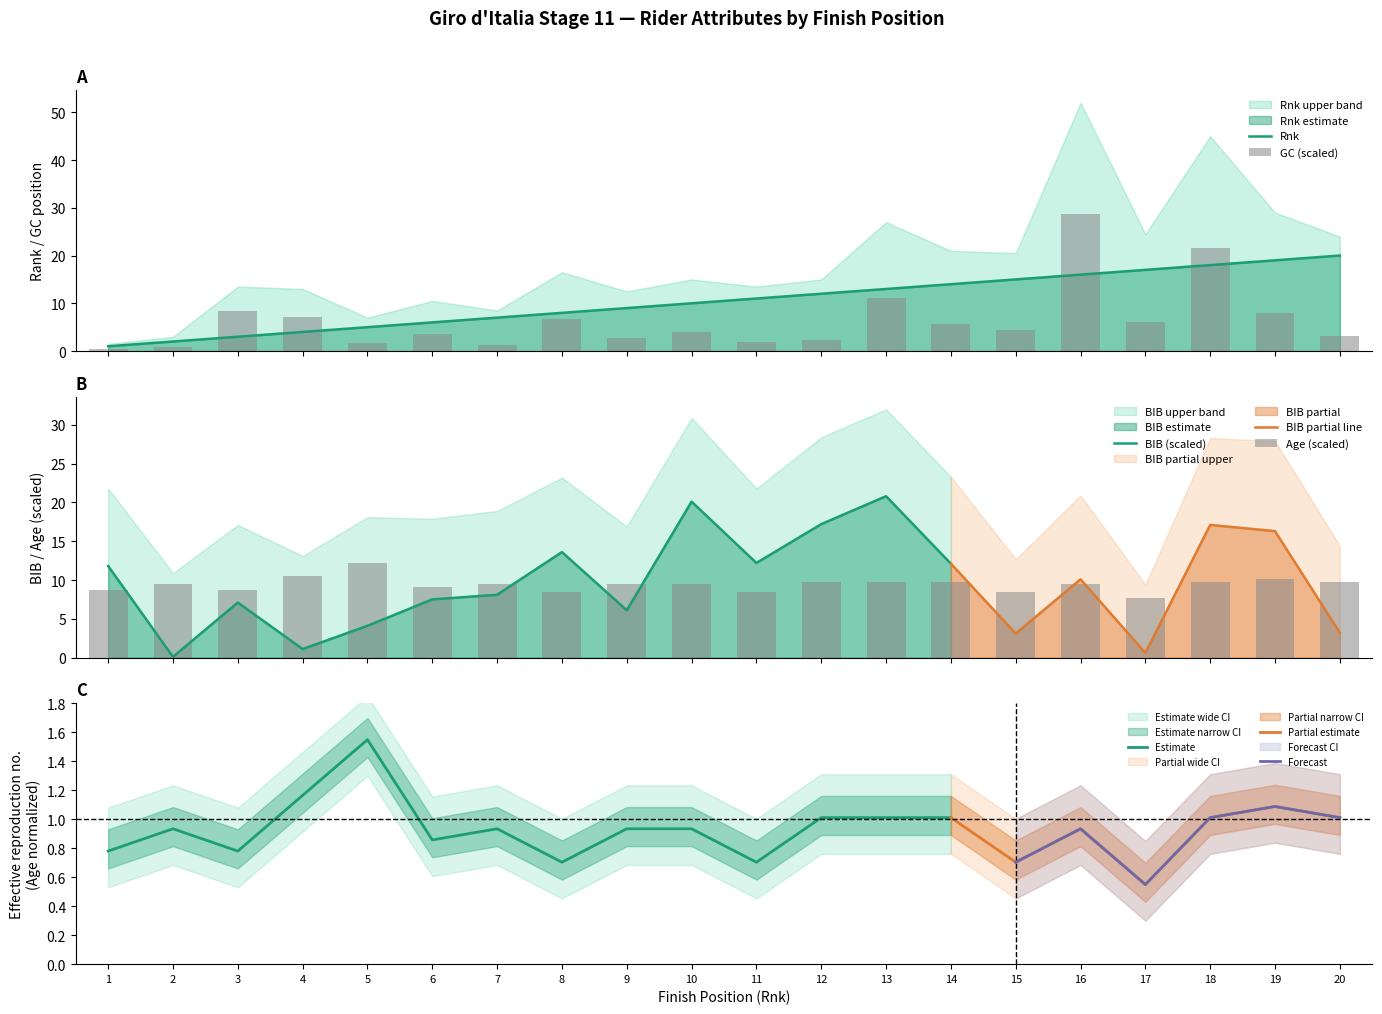

What is the total value across all series at 18?

49.4